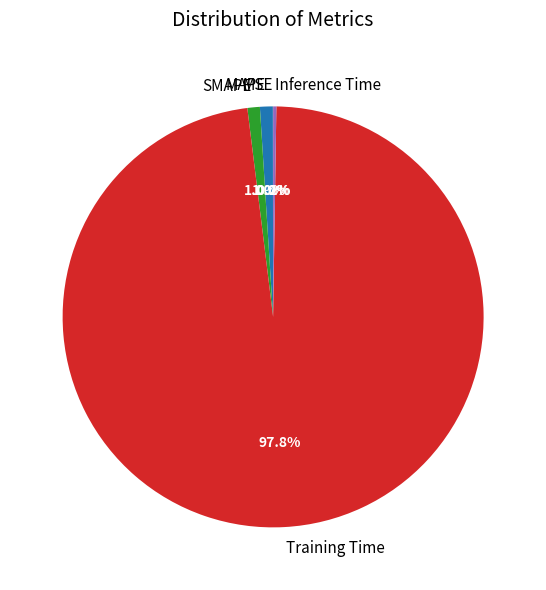

What is the largest slice in the pie chart?

Training Time